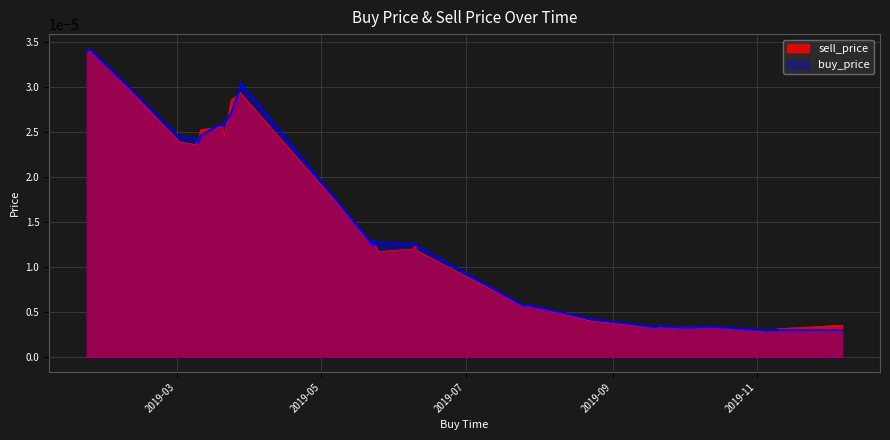

At 2019-07-28, list the series in order from largest to smallest.

buy_price, sell_price